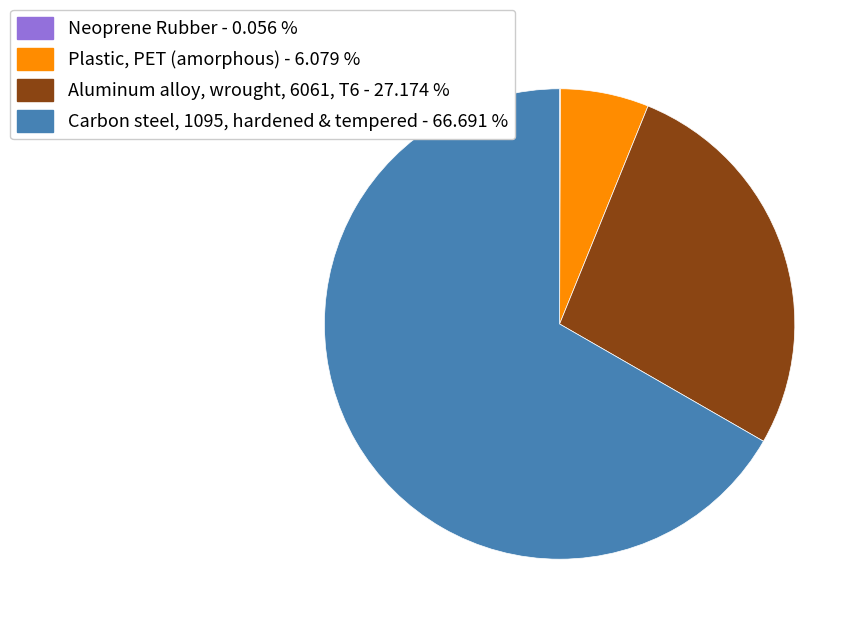

Do Carbon steel, 1095, hardened & tempered - 66.691 % and Plastic, PET (amorphous) - 6.079 % together represent more than half of the pie?

Yes